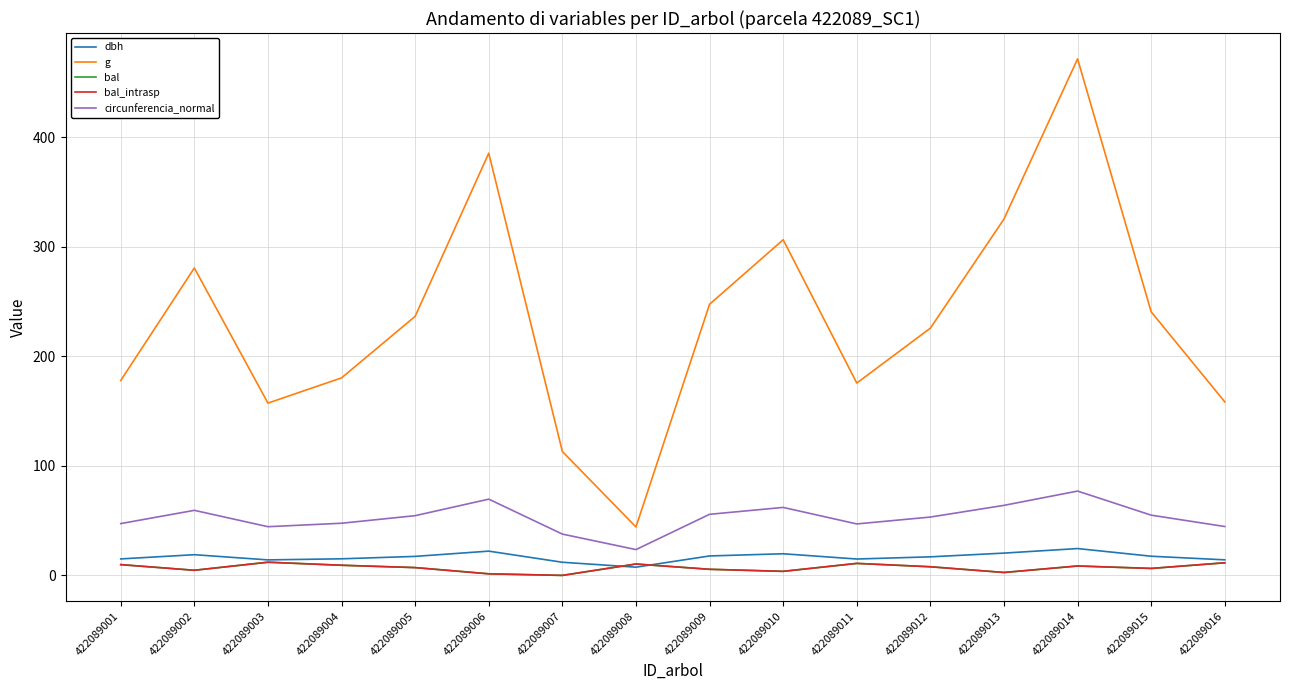

Is this an area chart (filled region under the line)?

No